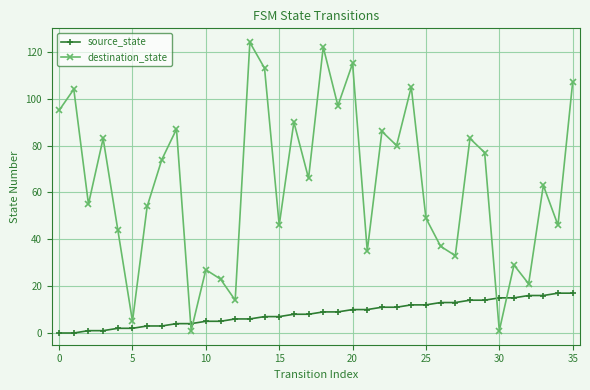

What is the value of the source_state point at the 15th from the left?

7